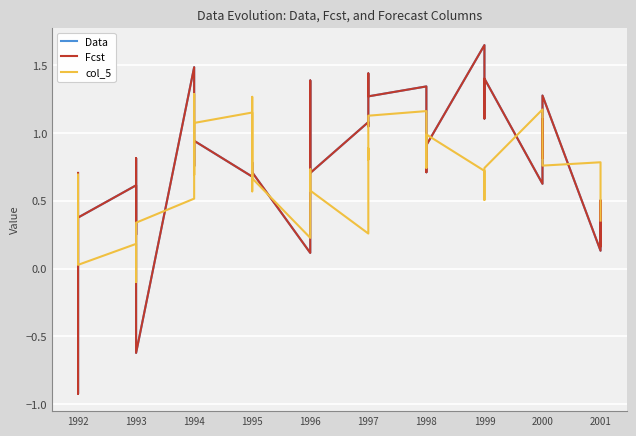

What is the approximate value of Data at 1995?

0.8